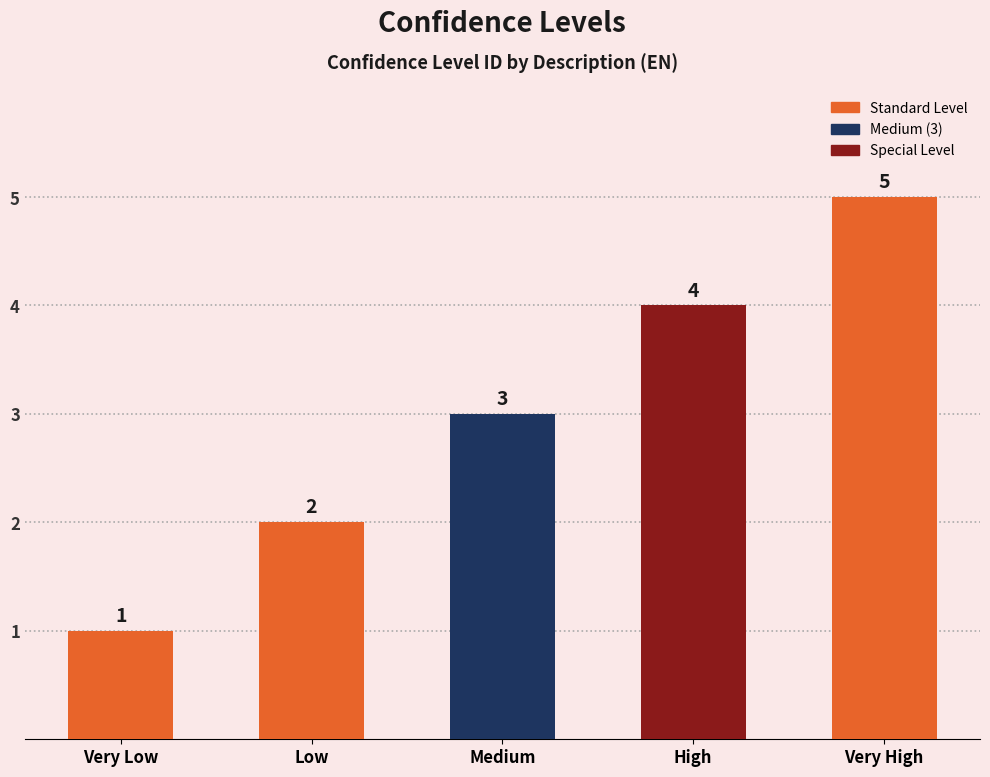

Reading left to right, extract all data points from this chart.

Very Low=1	Low=2	Medium=3	High=4	Very High=5